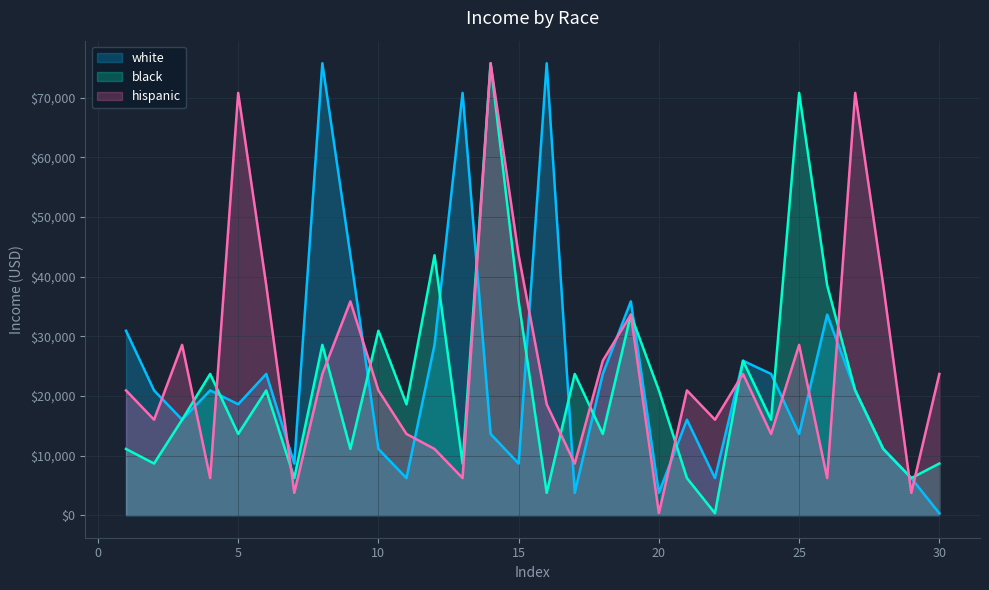

Is it true that black equals 16009 at 3?

True